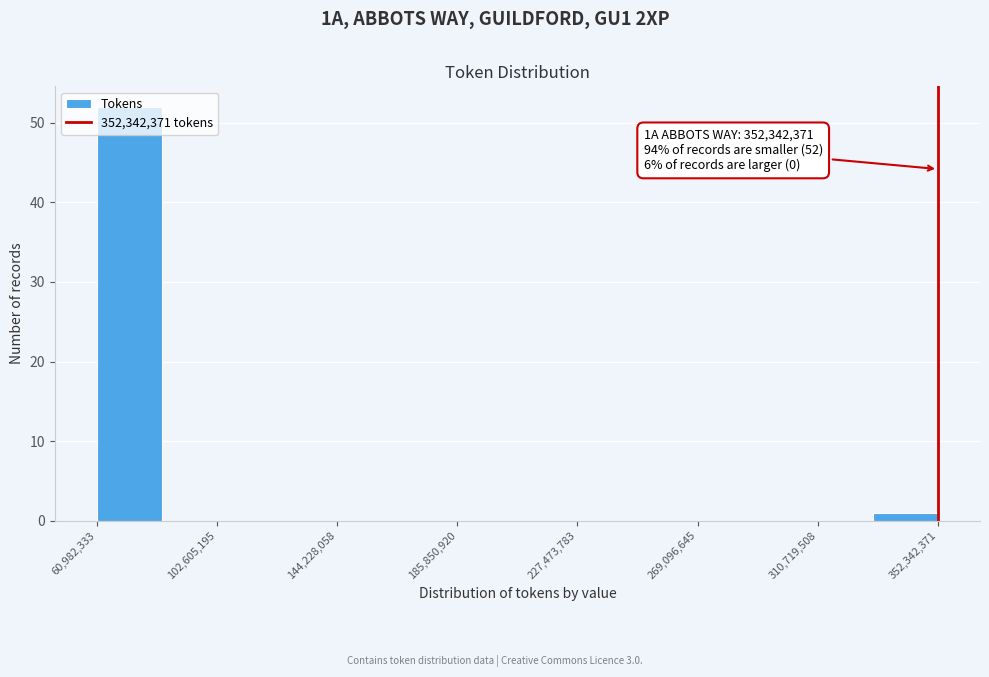

Which range on the x-axis has the tallest bar?

60000000 to 85000000